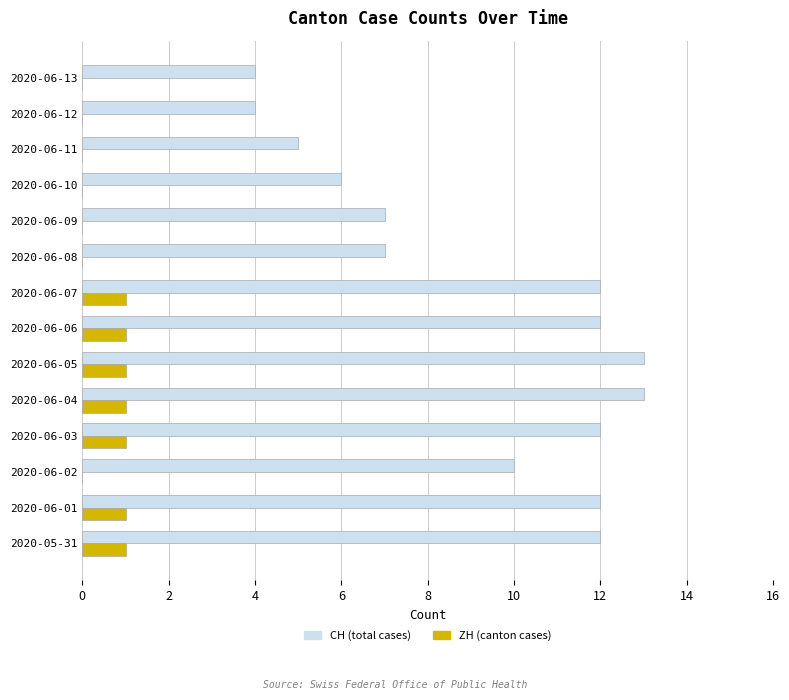

Which series changed the most between 2020-05-31 and 2020-06-09?

CH (total cases)